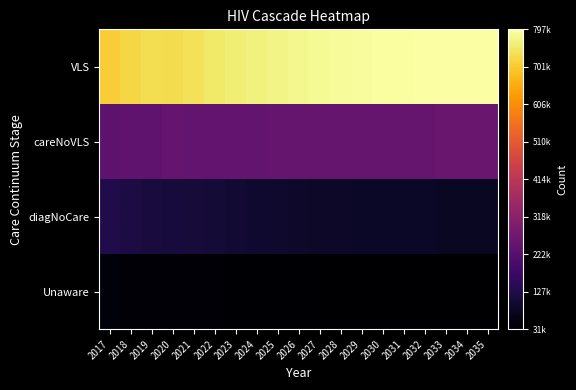

How many categories are shown in the chart?

19